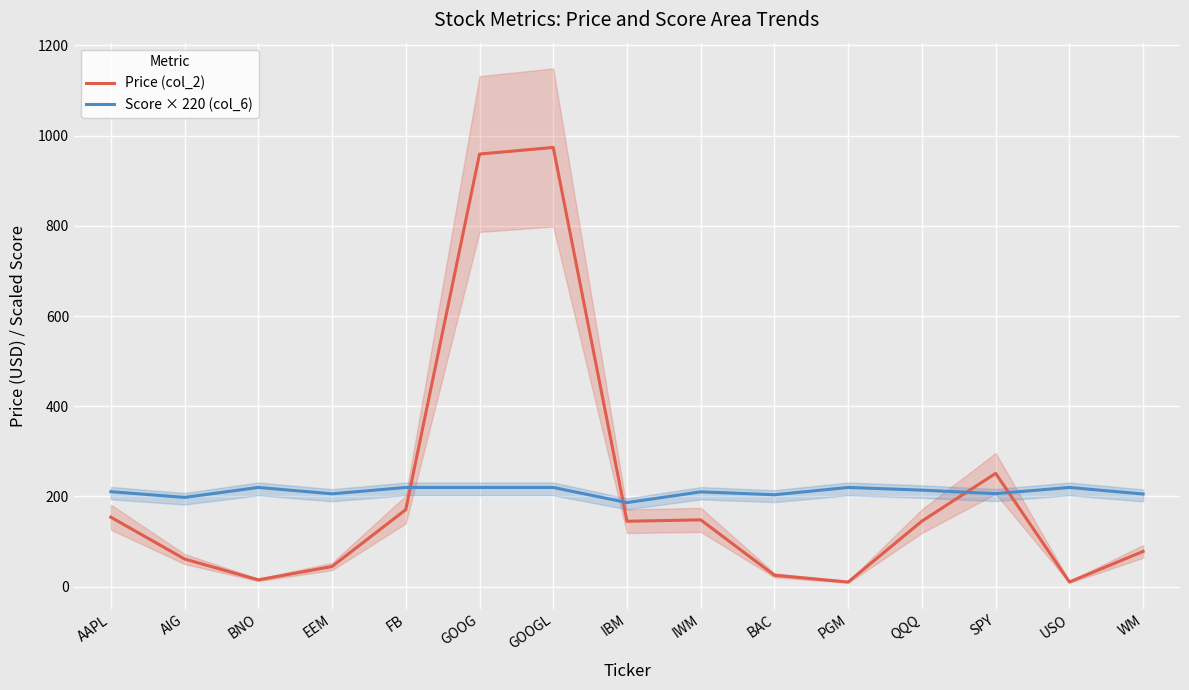

List the series in order of their peak value, highest first.

Price (col_2), Score × 220 (col_6)